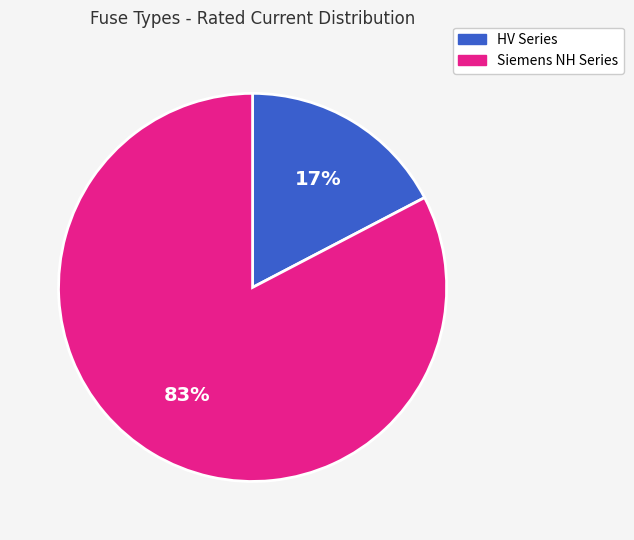

How many segments does this pie chart have?

2